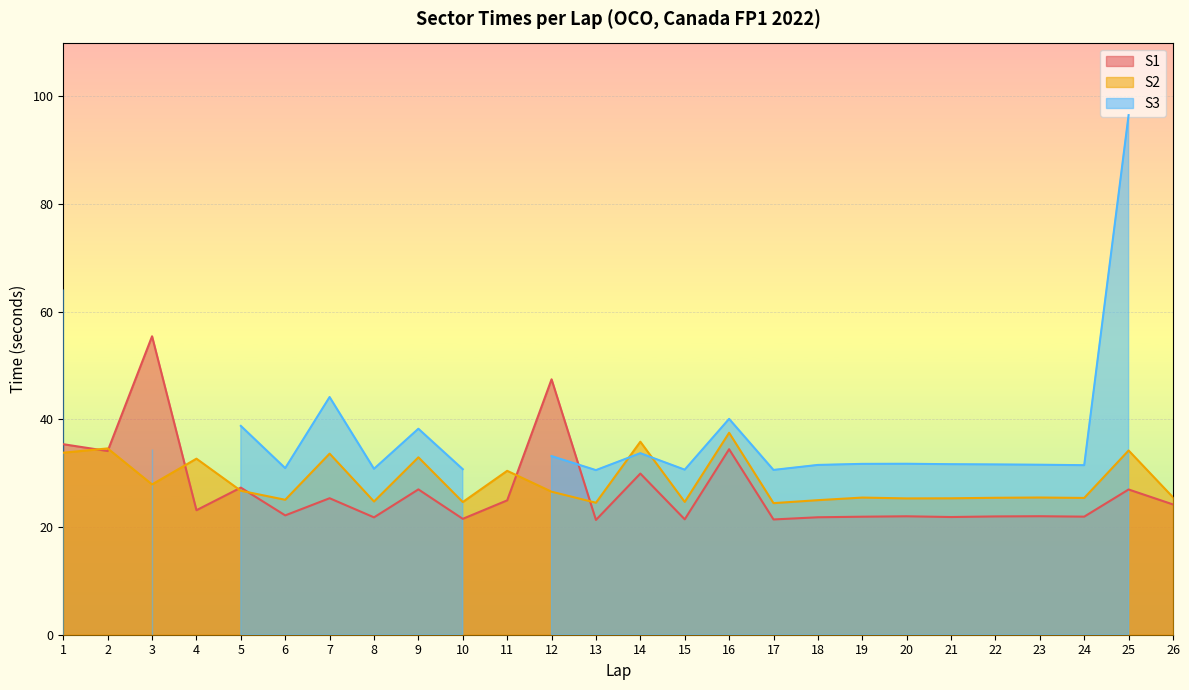

After their last crossing, which series has the higher values: S2 or S1?

S2